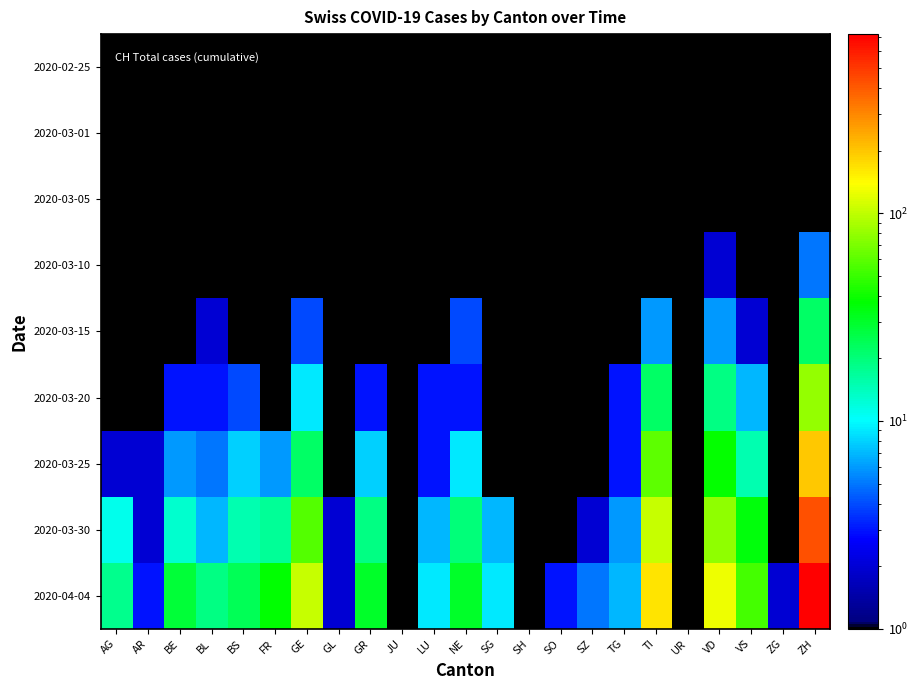

Which series has the largest total across all categories?

2020-04-04